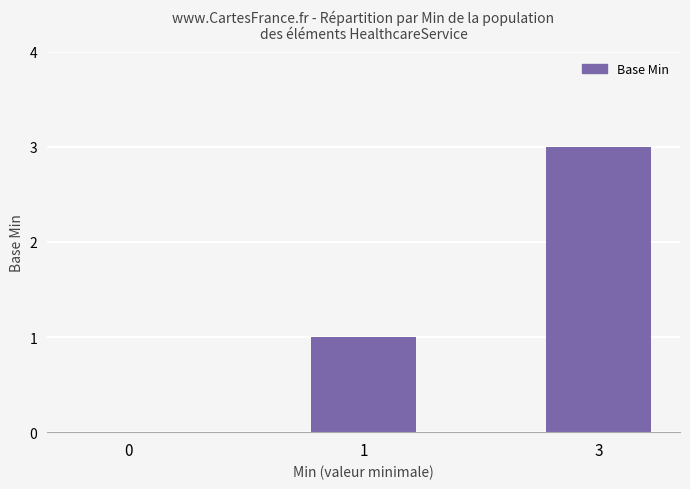

The value at 1 is 1. True or false?

True